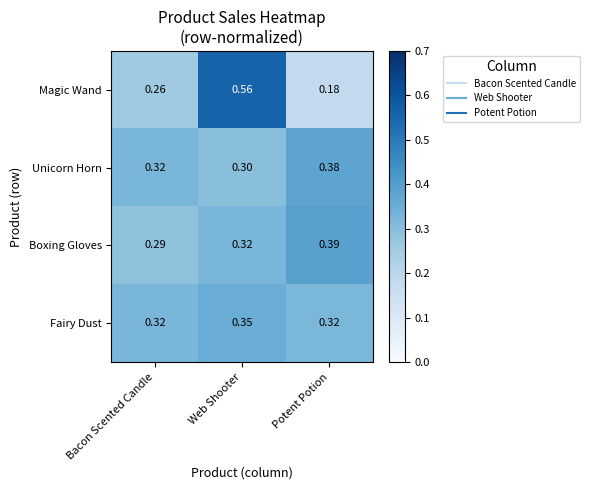

Rank the series at Web Shooter from lowest to highest value.

Unicorn Horn, Boxing Gloves, Fairy Dust, Magic Wand